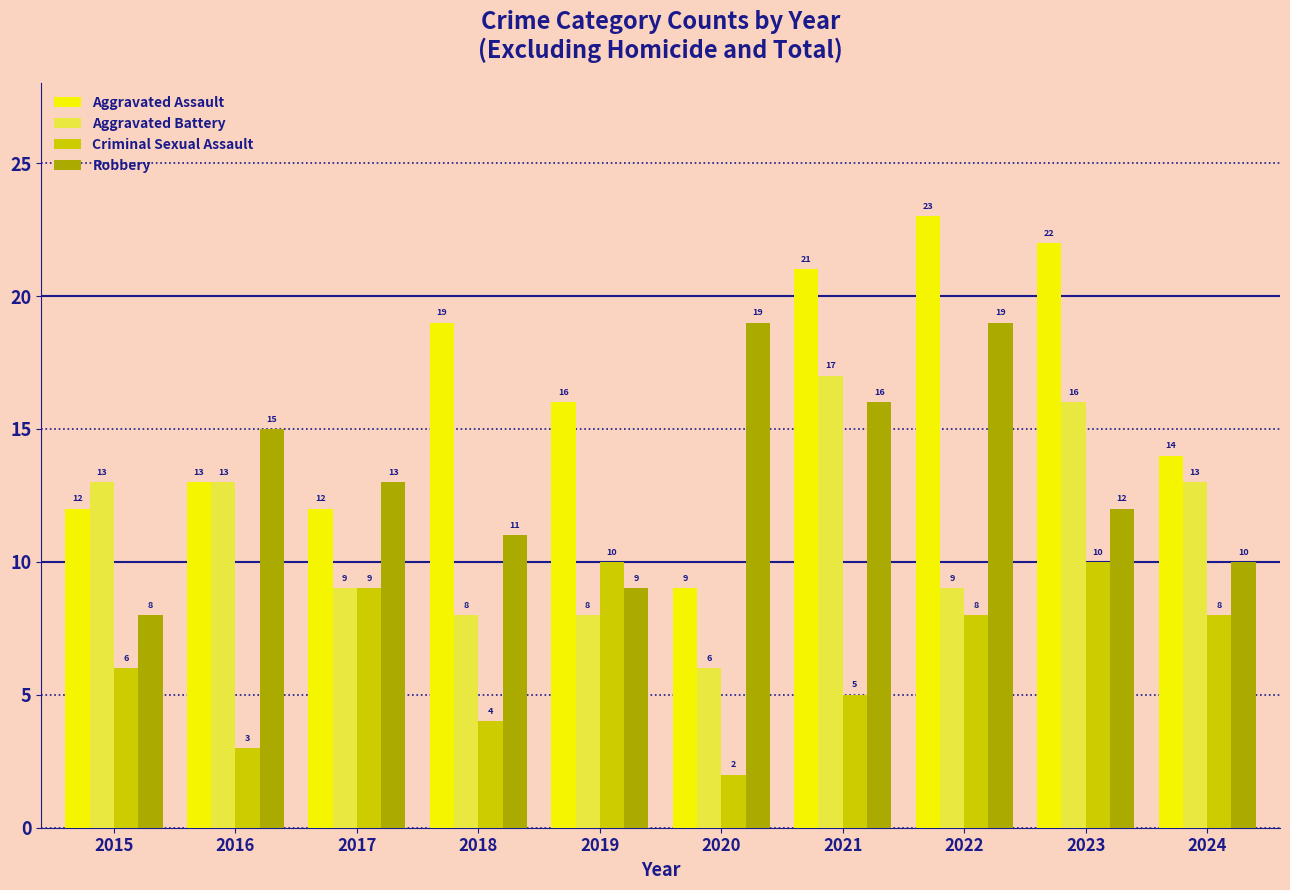

What is the minimum value for Criminal Sexual Assault?

2